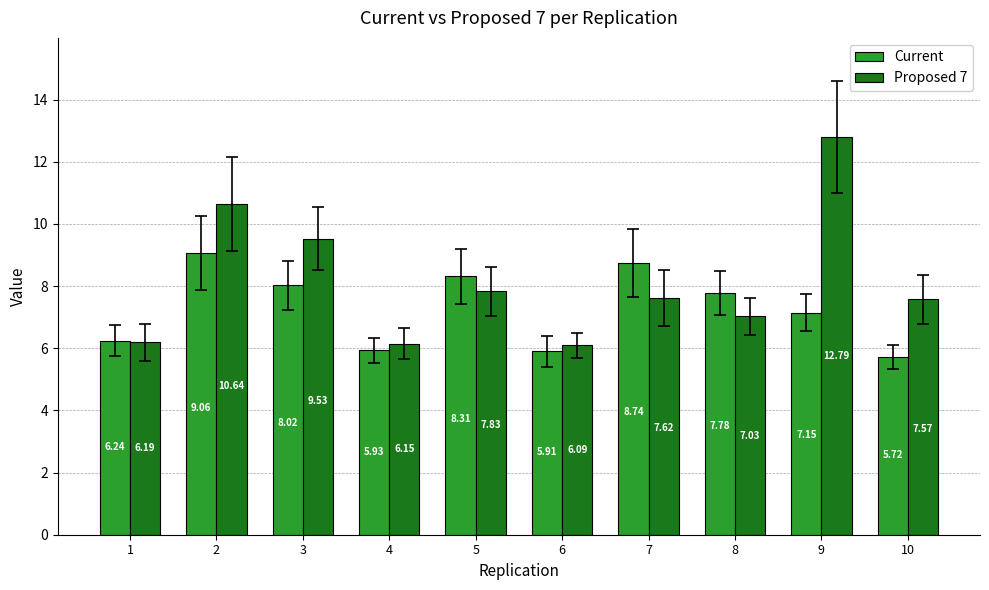

What is the difference between the highest and lowest values at 4?

0.2